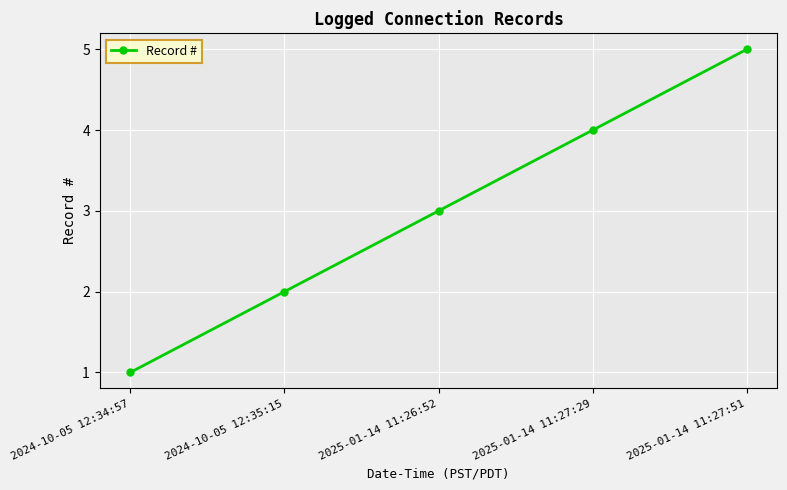

Is it true that the value at 2025-01-14 11:26:52 is 3?

True